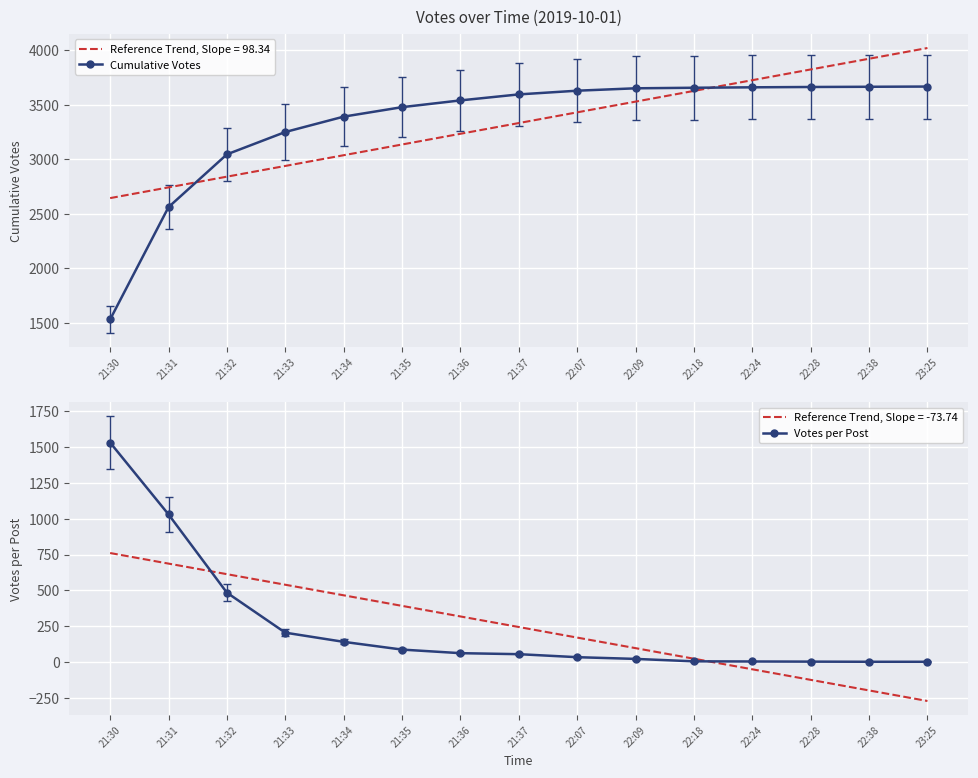

Between 23:25 and 21:35, which is larger?

23:25